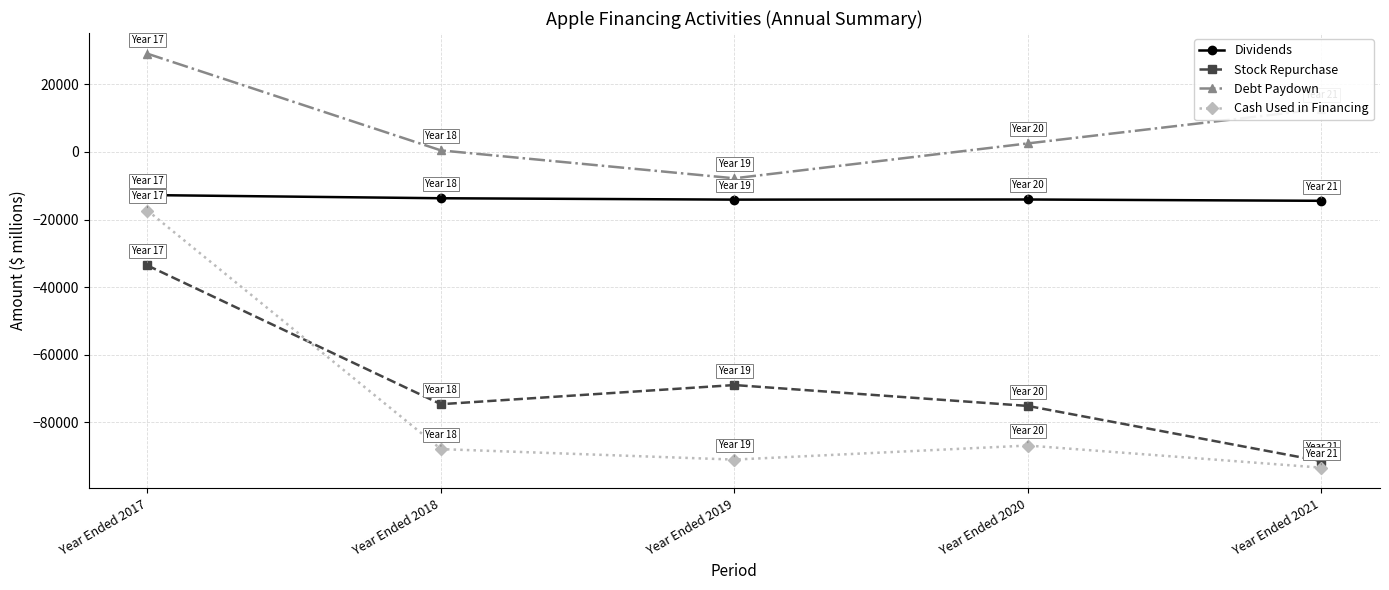

Which series changed the most between Year Ended 2017 and Year Ended 2020?

Cash Used in Financing